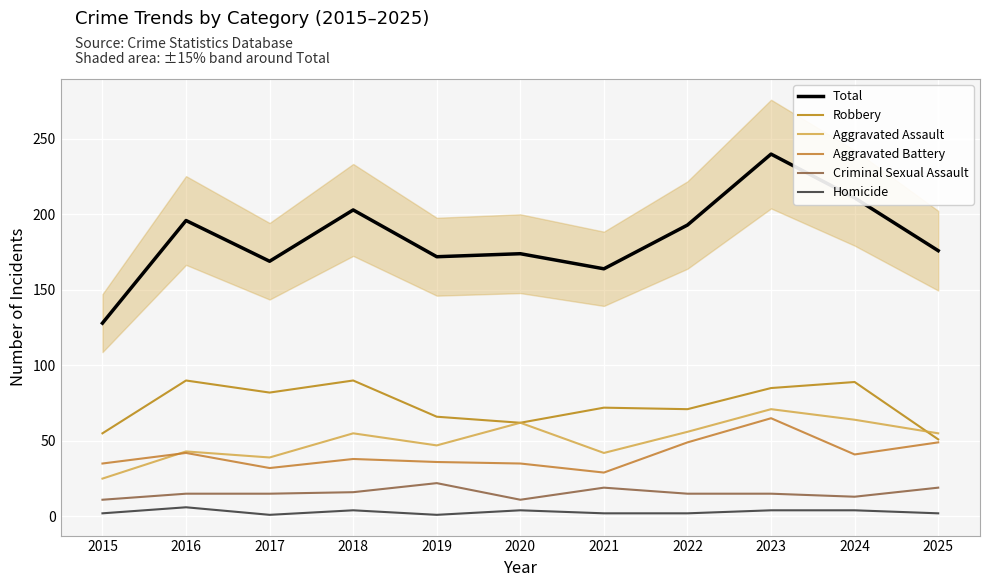

True or false: Robbery and Homicide cross at least once.

False